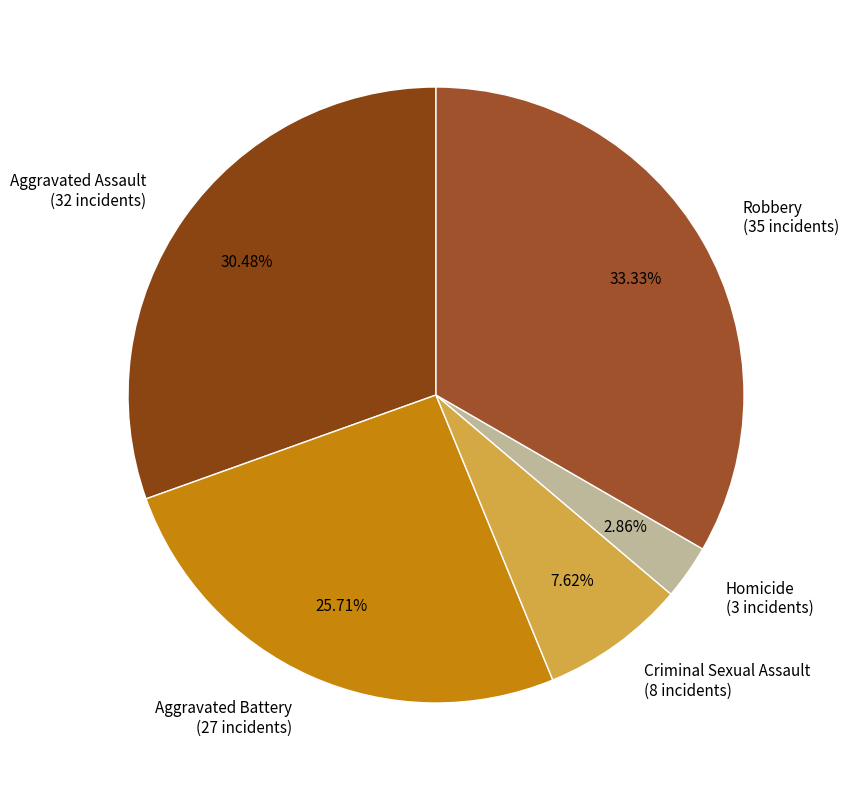

The Aggravated Battery slice represents 38% of the pie. True or false?

False